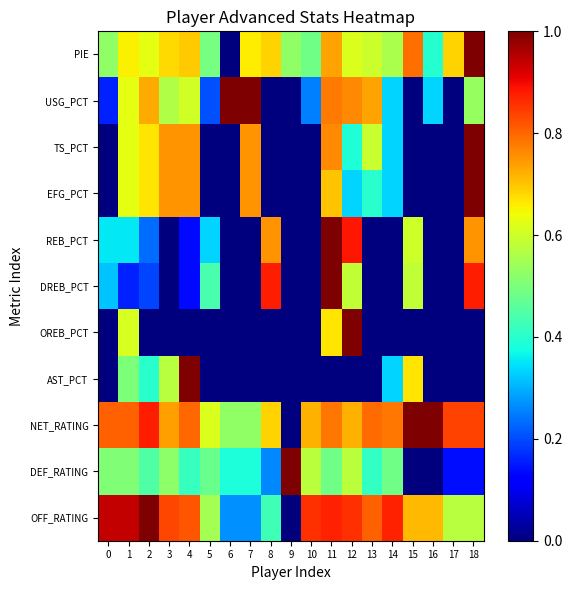

At how many categories does at least one series exceed 0?

19